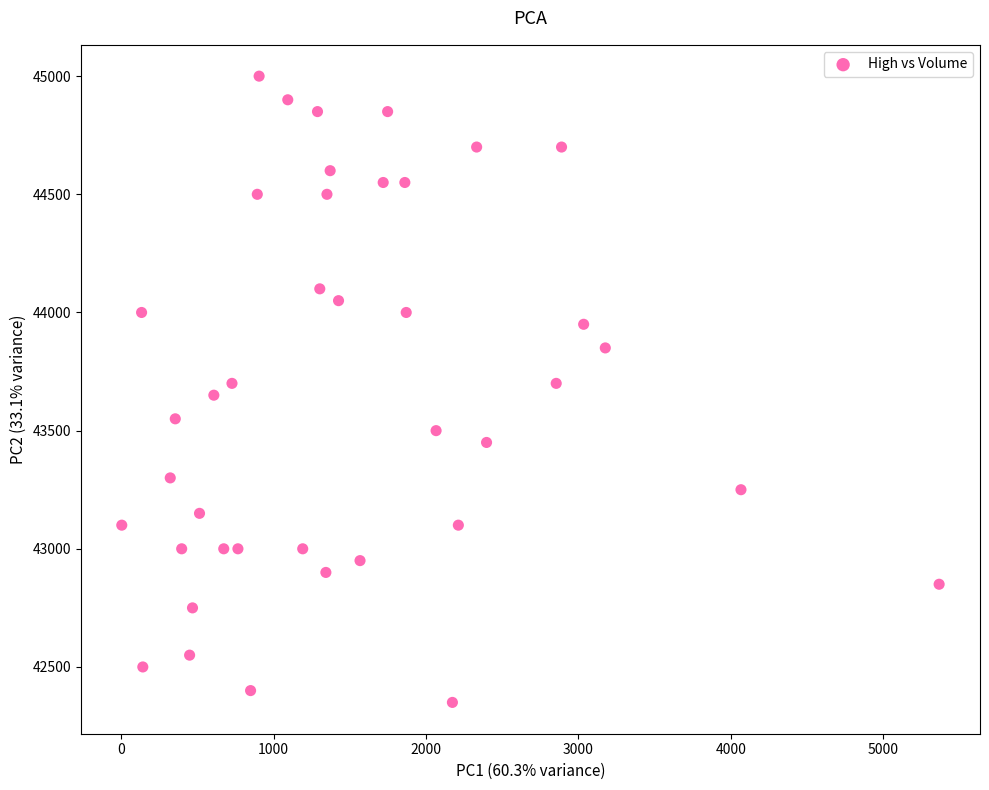

What is the range of Y values (max minus min)?

2650